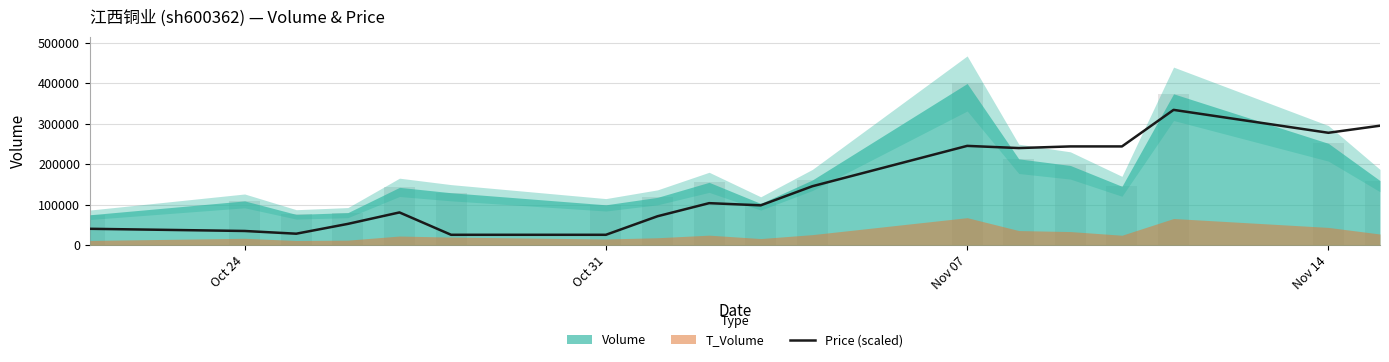

How many data points are above 103977?

9